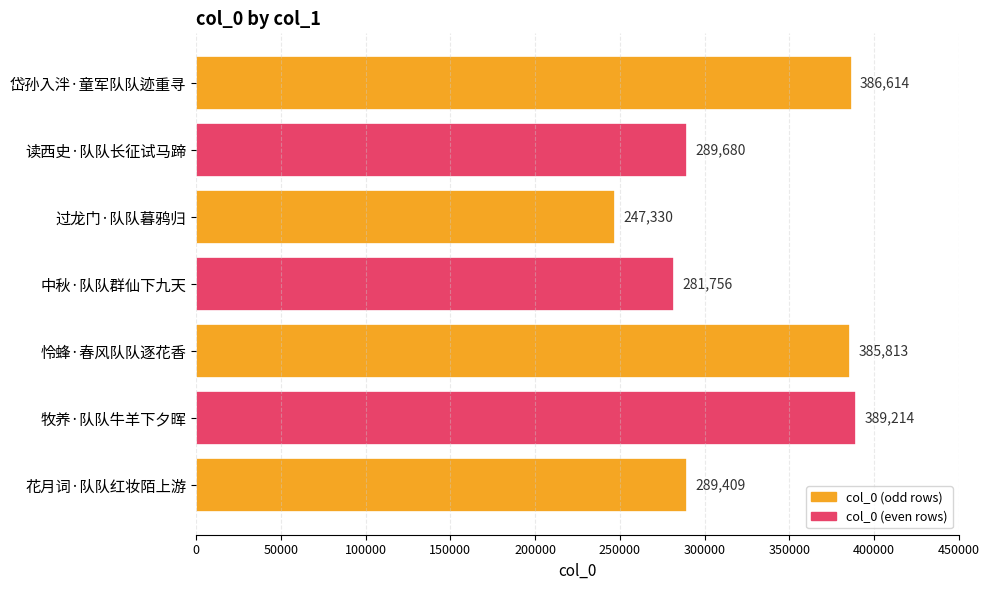

What is the change in value from 读西史·队队长征试马蹄 to 中秋·队队群仙下九天?

-7924